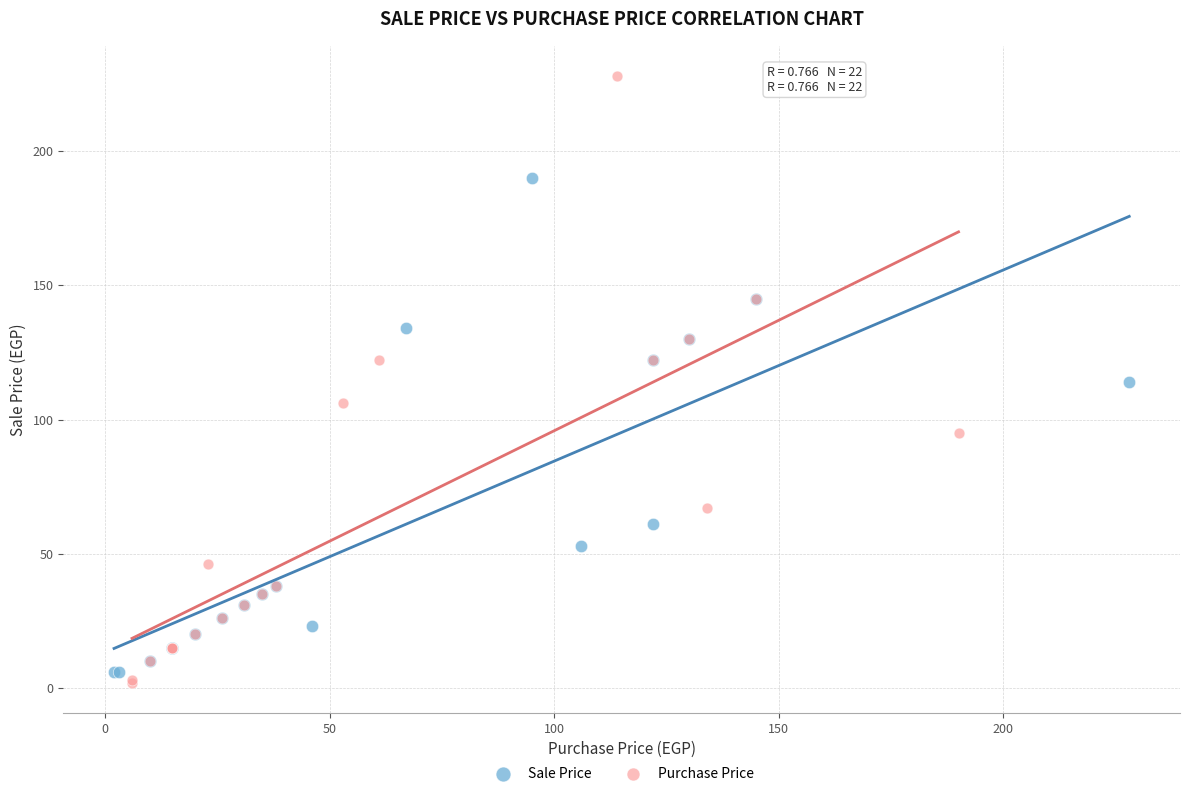

Which series reaches the minimum Y coordinate?

Purchase Price